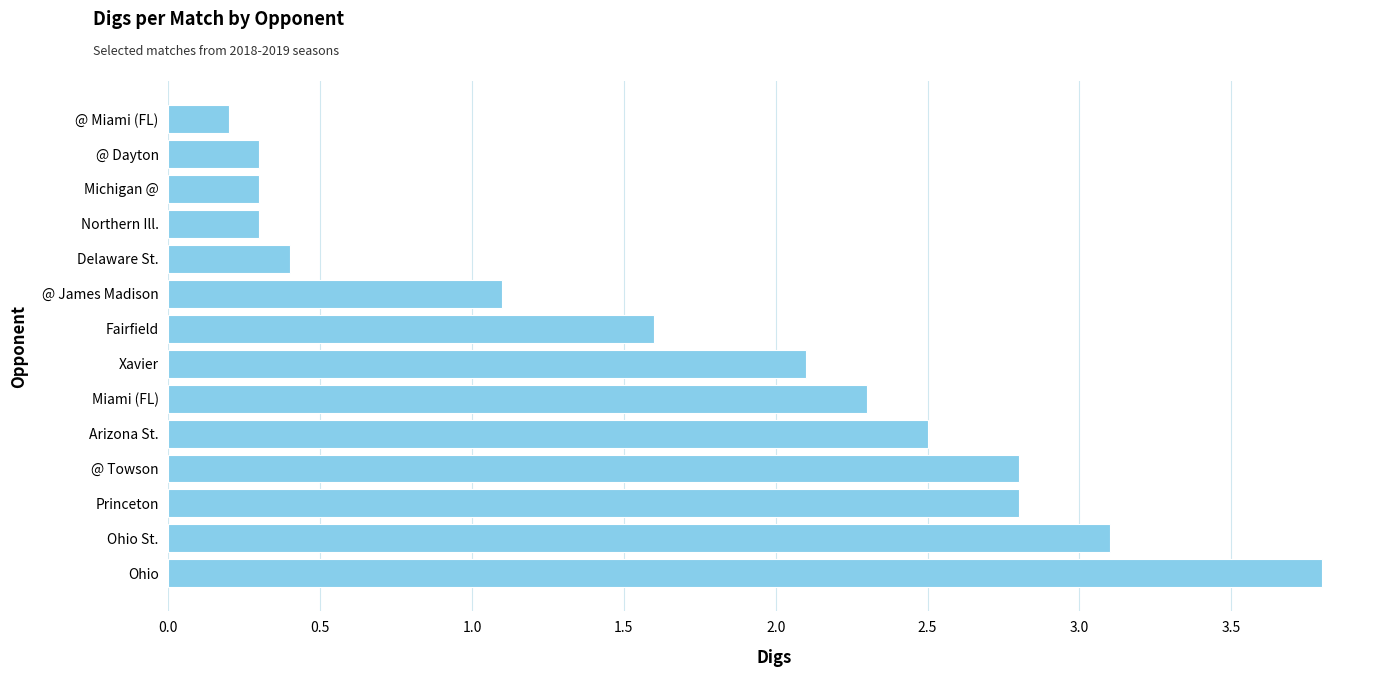

What is the smallest value displayed?

0.2